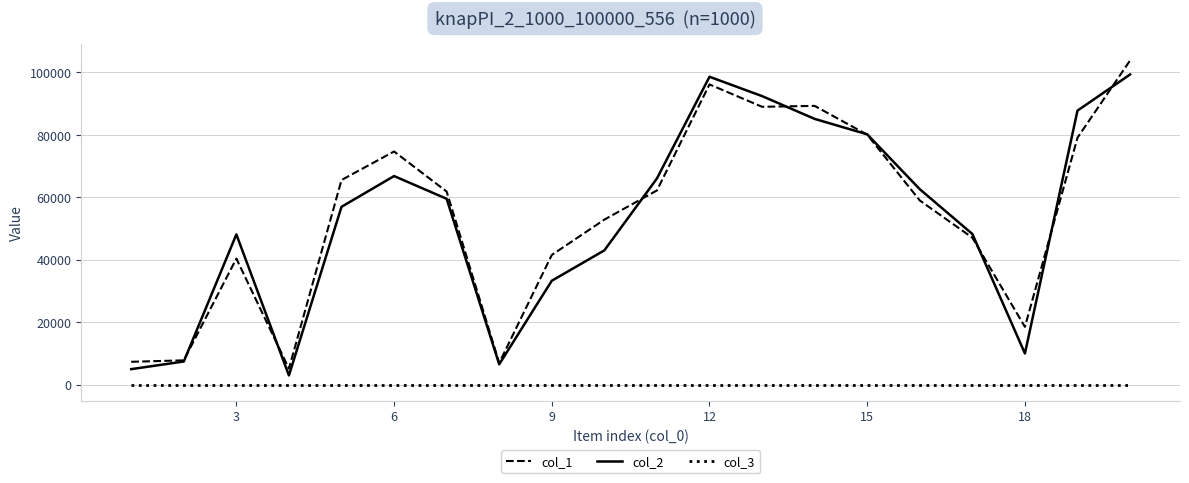

What are all the series names shown in the legend?

col_1, col_2, col_3